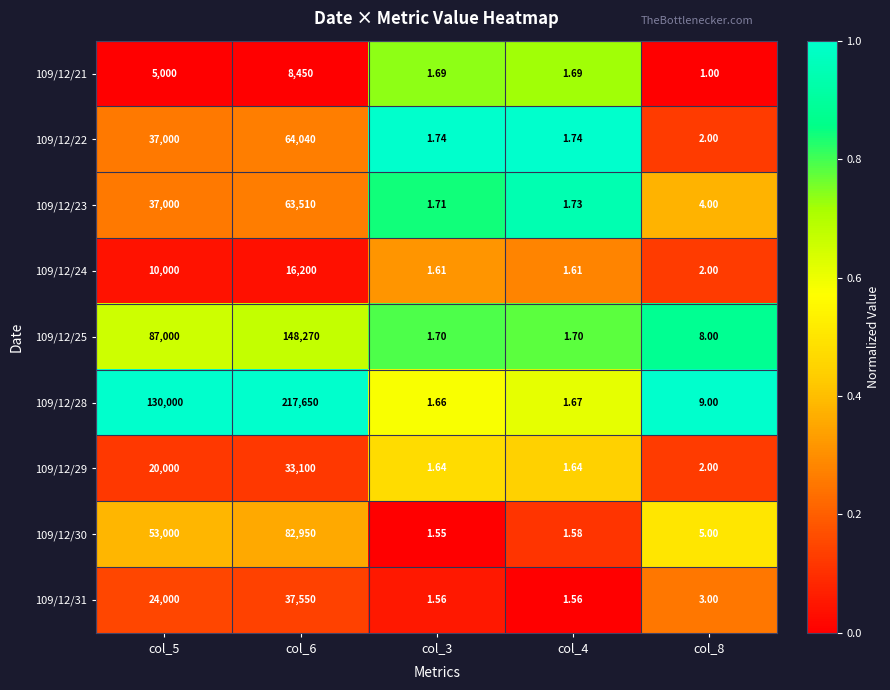

Count the number of data series in this chart.

9